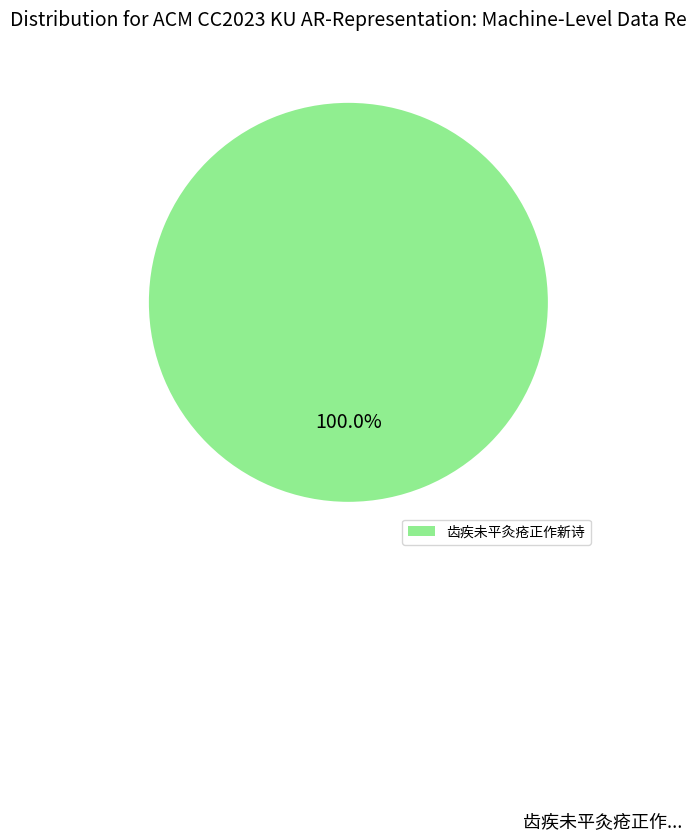

Rank the categories by value from highest to lowest.

齿疾未平灸疮正作新诗